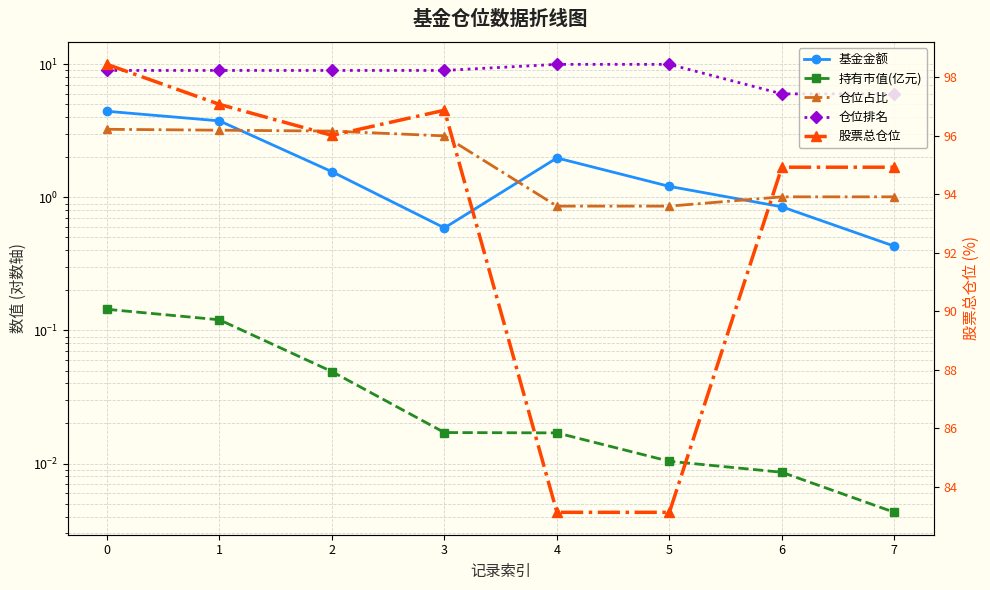

True or false: 仓位排名 and 股票总仓位 cross at least once.

False